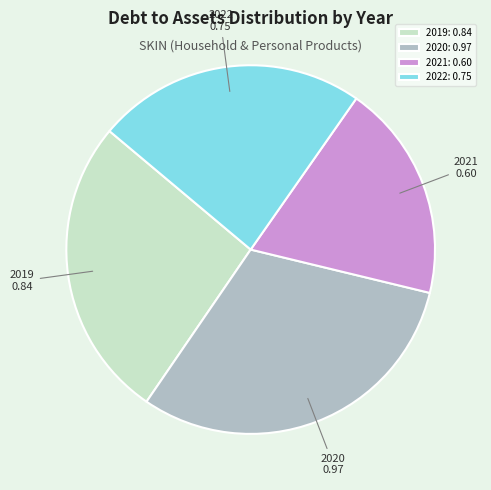

Between 2021 and 2019, which is larger?

2019